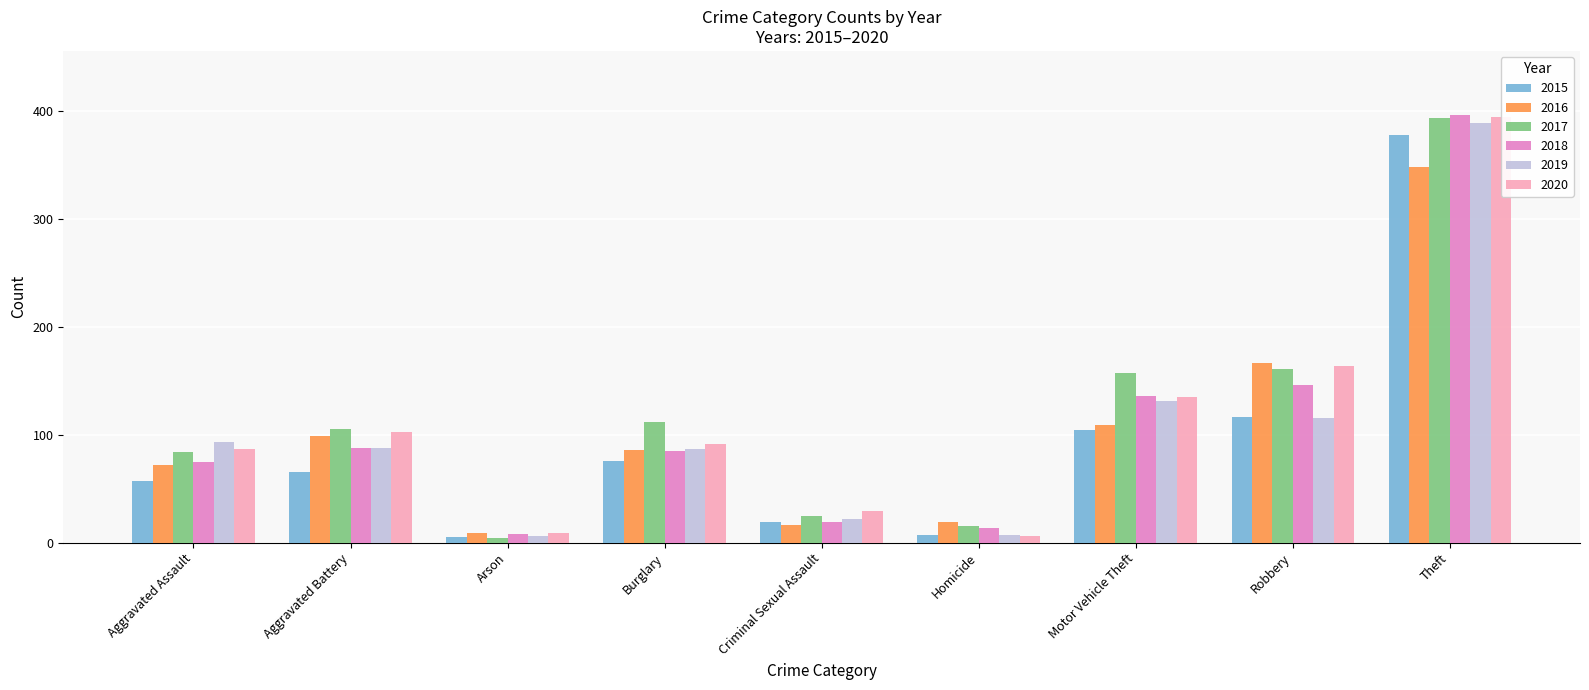

Reading right to left, list all the values displayed in this chart.

2015: 378	116	104	7	19	76	5	65	57
2016: 348	166	109	19	16	86	9	99	72
2017: 393	161	157	15	25	112	4	105	84
2018: 396	146	136	14	19	85	8	88	75
2019: 389	115	131	7	22	87	6	88	93
2020: 394	164	135	6	29	91	9	102	87